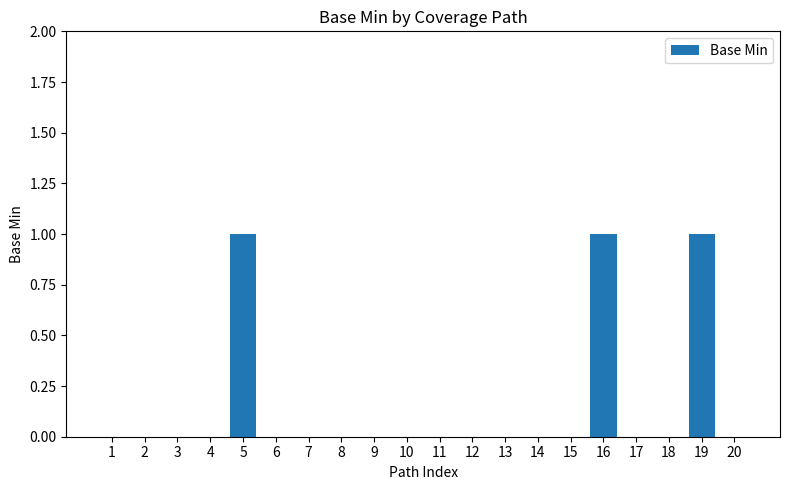

True or false: the data shows 0 at 18.

True